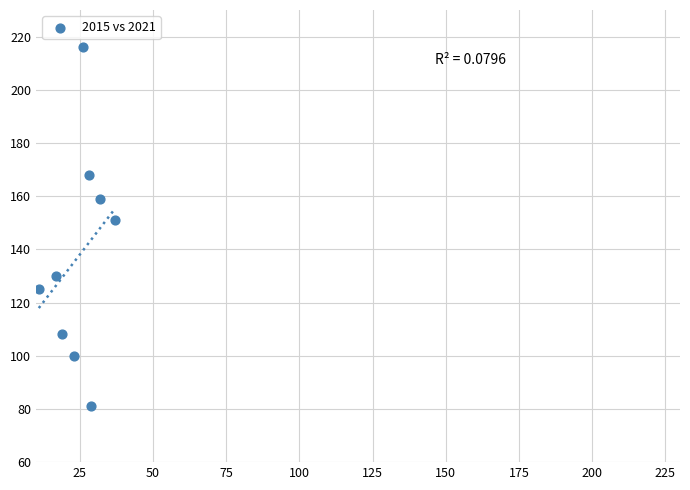

What is the average X value?

25